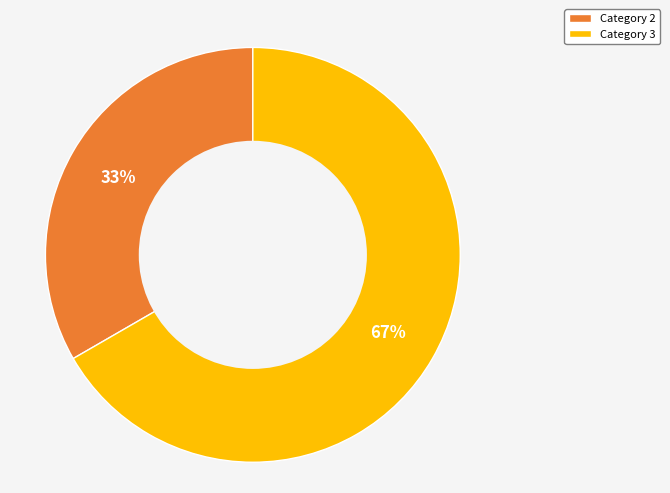

To the nearest percent, what percentage of the pie is Category 3?

67%